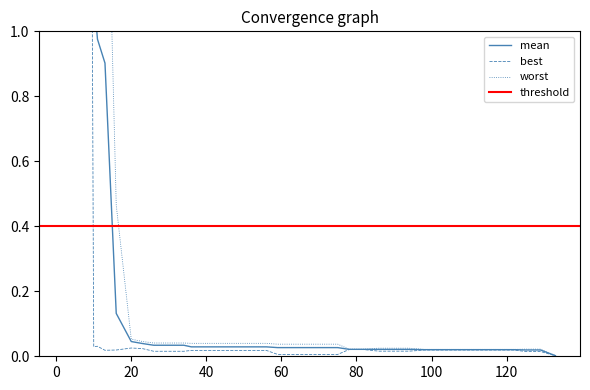

Reading left to right, transcribe all the data shown in this chart.

mean: 2=3.7	3=3.7	5=3.6	8=3.6	9=3.5	10=1.1	11=1.0	13=0.9	16=0.1	20=0.0	23=0.0	26=0.0	30=0.0	34=0.0	36=0.0	40=0.0	44=0.0	48=0.0	52=0.0	56=0.0	59=0.0	63=0.0	67=0.0	71=0.0	75=0.0	78=0.0	82=0.0	86=0.0	90=0.0	94=0.0	98=0.0	102=0.0	106=0.0	110=0.0	114=0.0	118=0.0	122=0.0	125=0.0	129=0.0	133=0.0
best: 2=3.5	3=3.5	5=3.1	8=3.1	9=2.7	10=0.0	11=0.0	13=0.0	16=0.0	20=0.0	23=0.0	26=0.0	30=0.0	34=0.0	36=0.0	40=0.0	44=0.0	48=0.0	52=0.0	56=0.0	59=0.0	63=0.0	67=0.0	71=0.0	75=0.0	78=0.0	82=0.0	86=0.0	90=0.0	94=0.0	98=0.0	102=0.0	106=0.0	110=0.0	114=0.0	118=0.0	122=0.0	125=0.0	129=0.0	133=0.0
worst: 2=4.0	3=4.0	5=4.0	8=4.0	9=4.0	10=1.9	11=1.9	13=1.8	16=0.5	20=0.1	23=0.0	26=0.0	30=0.0	34=0.0	36=0.0	40=0.0	44=0.0	48=0.0	52=0.0	56=0.0	59=0.0	63=0.0	67=0.0	71=0.0	75=0.0	78=0.0	82=0.0	86=0.0	90=0.0	94=0.0	98=0.0	102=0.0	106=0.0	110=0.0	114=0.0	118=0.0	122=0.0	125=0.0	129=0.0	133=0.0